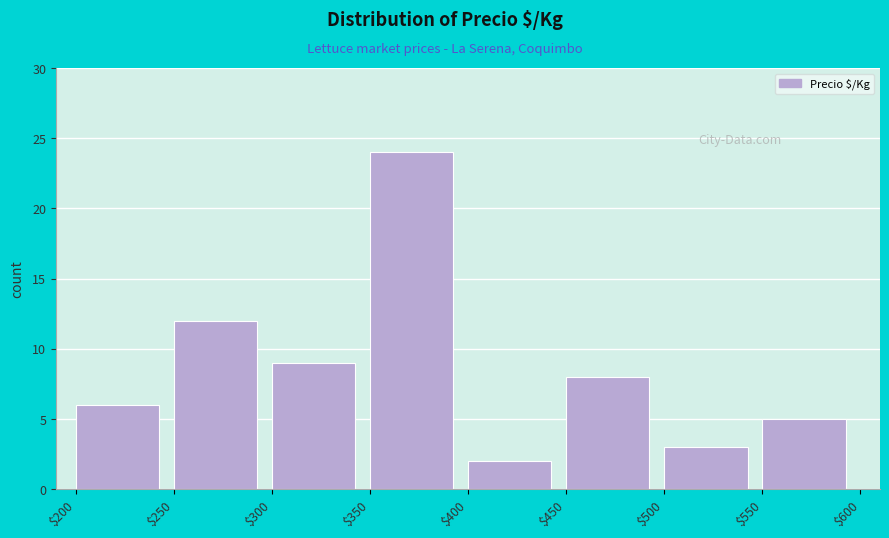

Over which range of the x-axis is the bar tallest?

$350 to $400